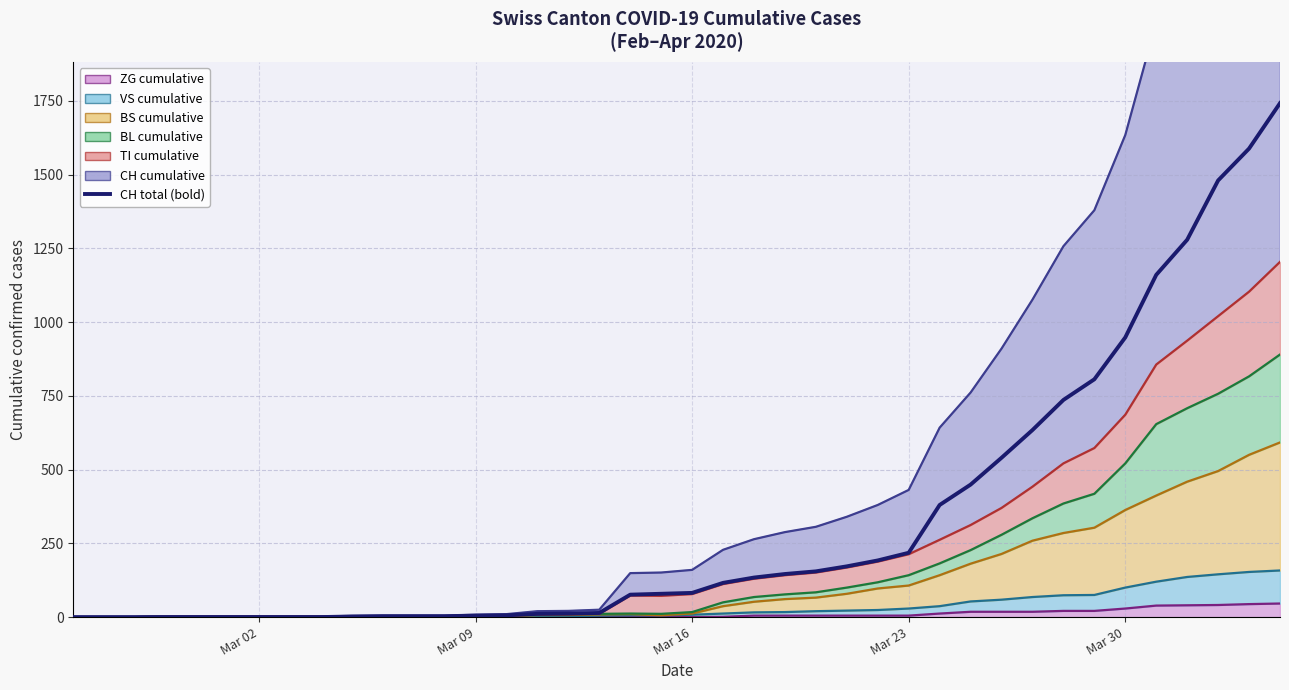

True or false: BS and BL intersect in this chart.

False